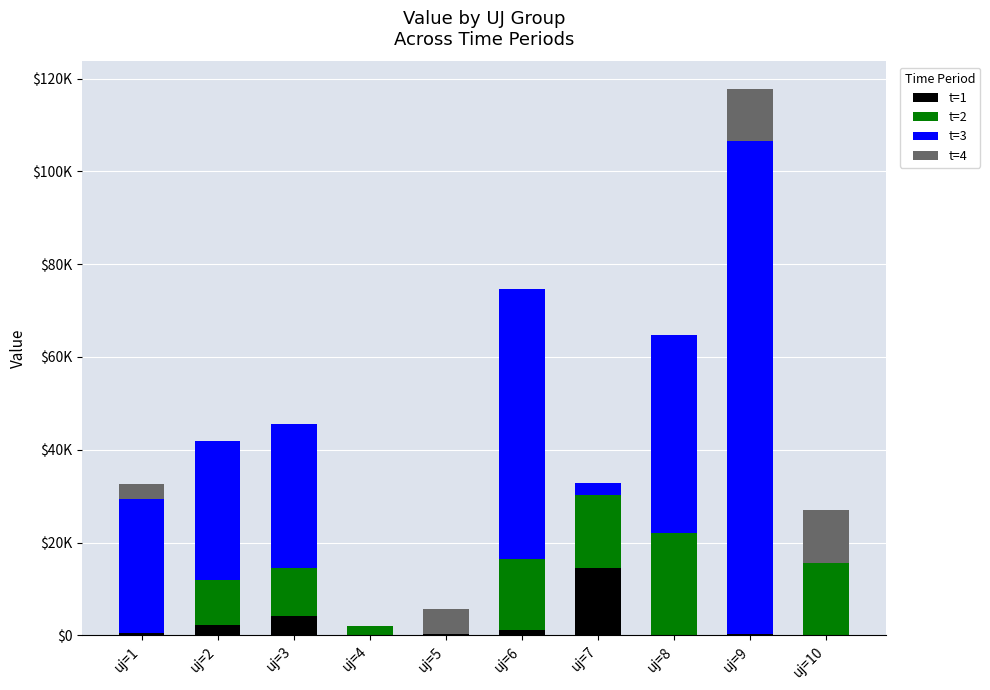

What are all the series names shown in the legend?

t=1, t=2, t=3, t=4